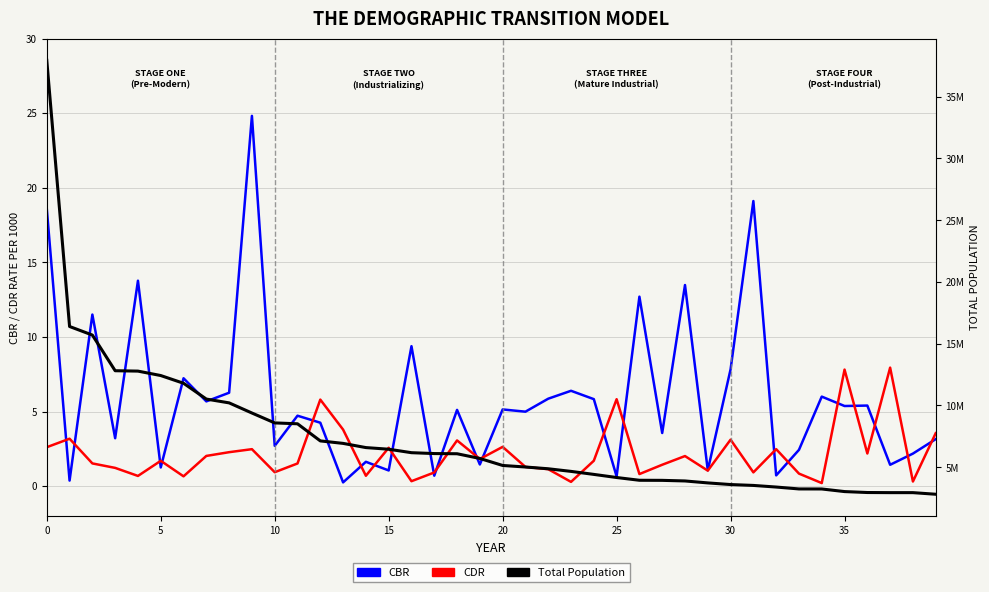

What is the minimum value for CBR?

0.2